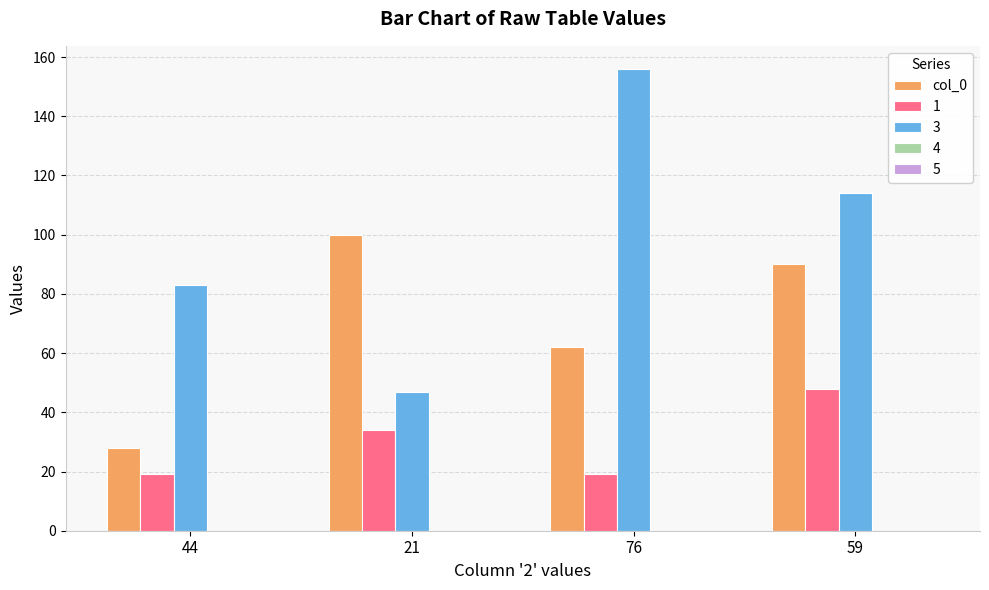

List the labels in order of 3 value, smallest first.

21, 44, 59, 76